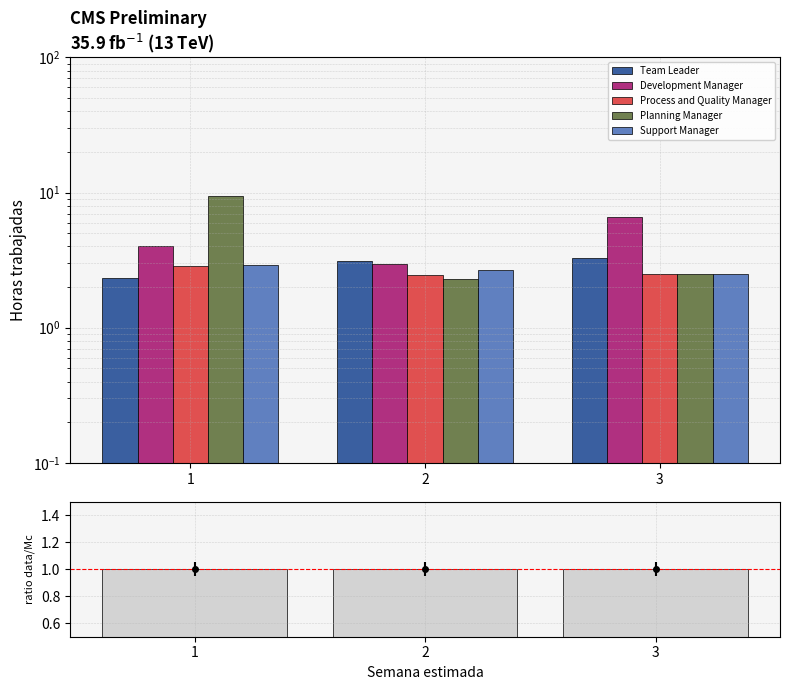

At which label is Support Manager closest to 2?

3